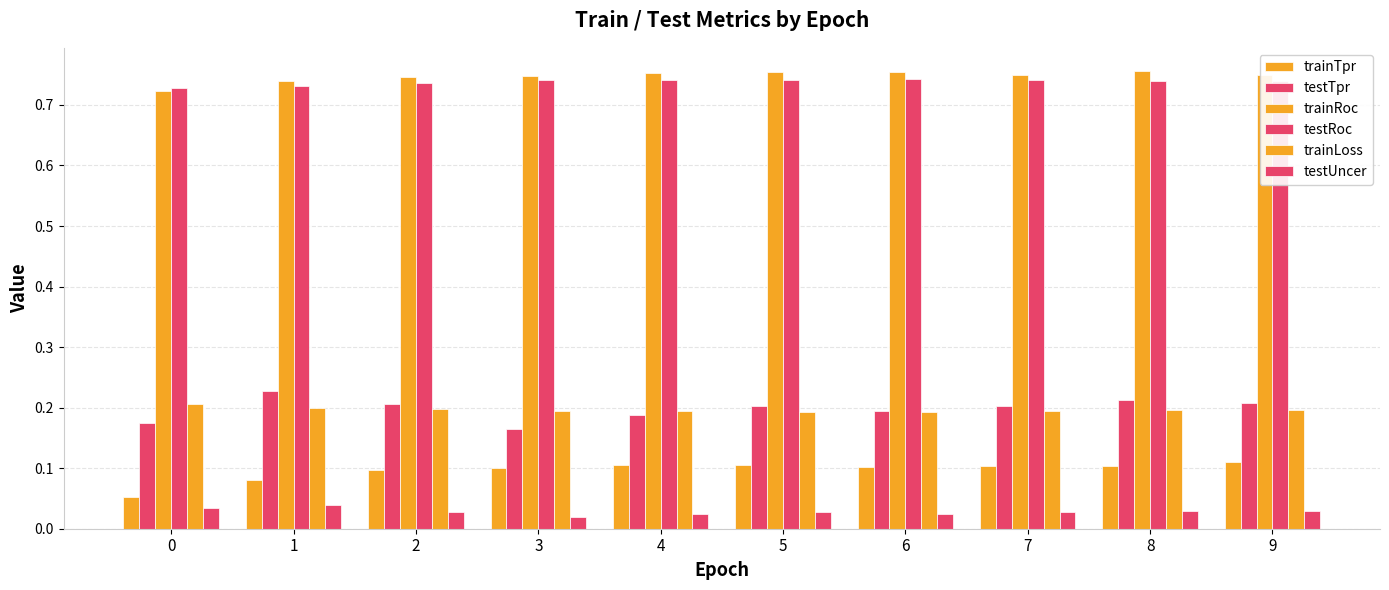

What is the sum of all testTpr values?

2.0